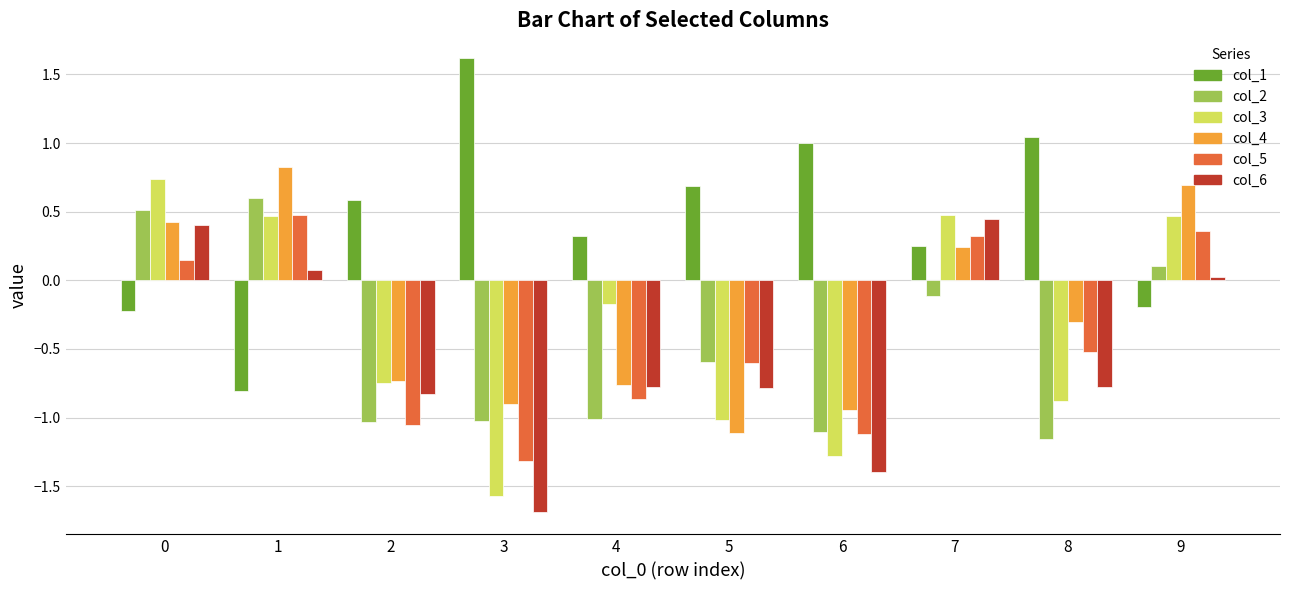

What is the difference between the col_5 values at 1 and 2?

1.5